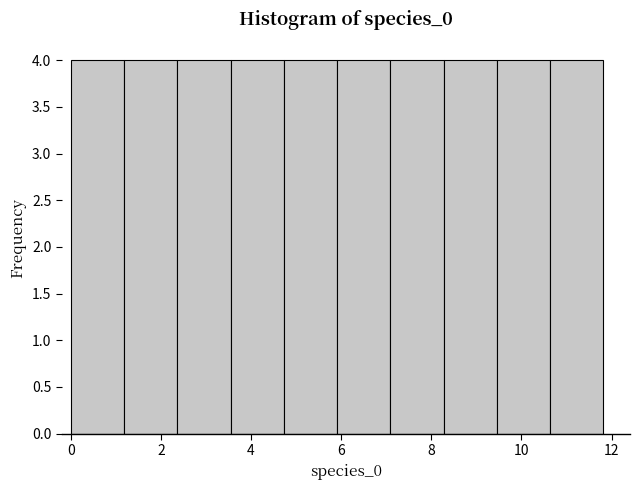

What is the height of the bar covering 3.6 to 4.8 on the x-axis? Neither the bar edges nor the heights are printed on the chart, so give them approximately, as read against the axes.

4